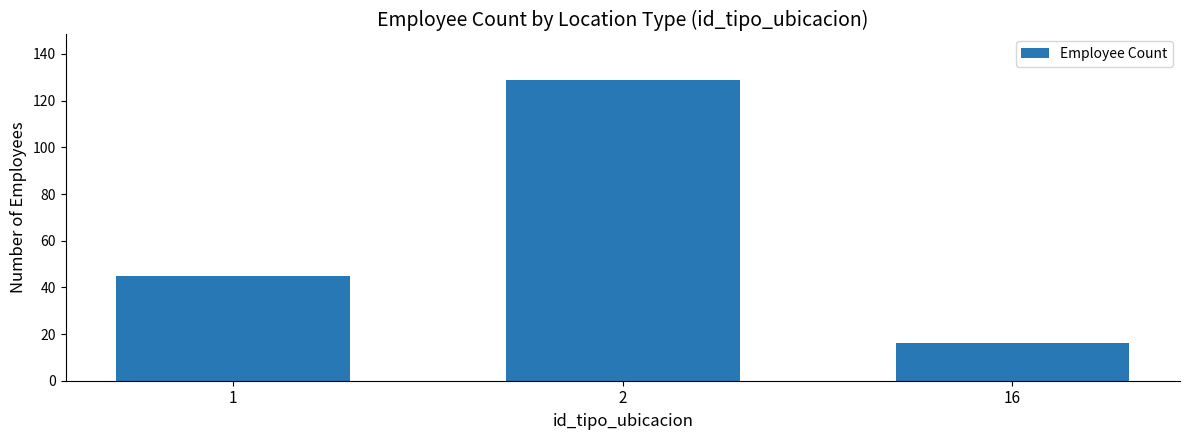

Reading right to left, what are all the values shown in this chart?

16=16	2=129	1=45